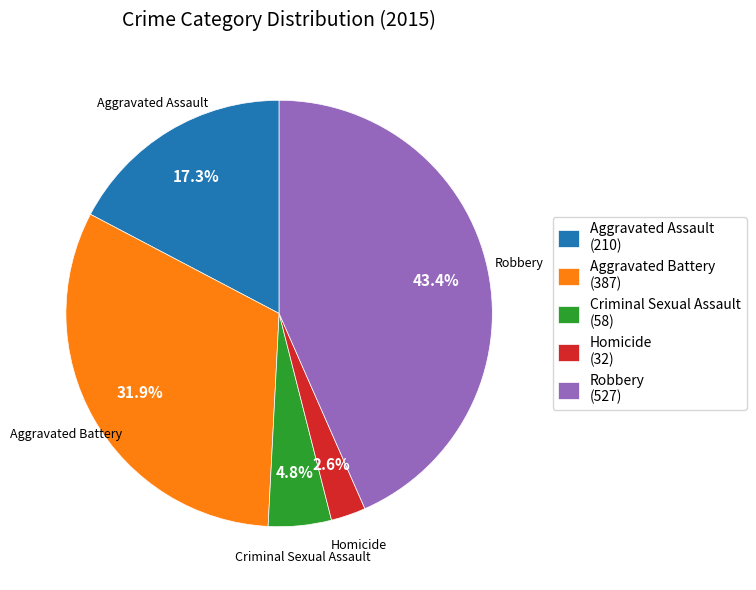

How many segments does this pie chart have?

5